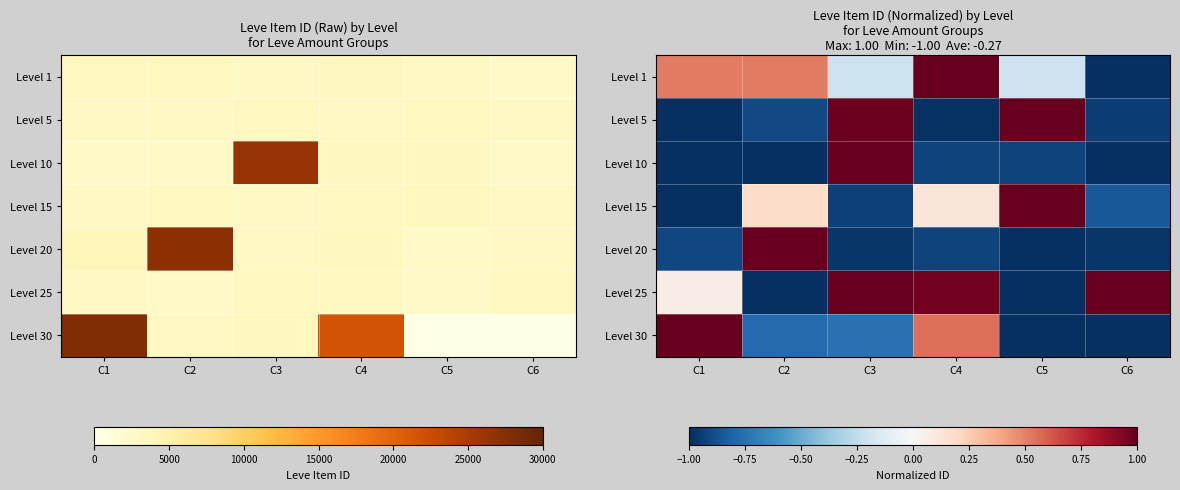

What is the difference between the highest and lowest values at C3?

2.0